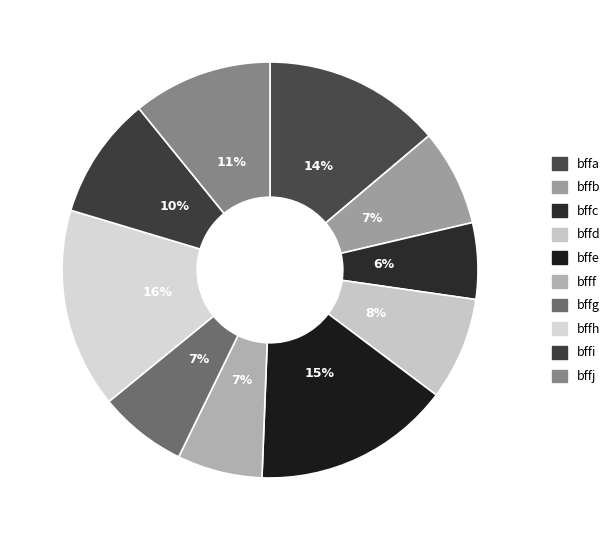

Rank the categories by value from highest to lowest.

bffh, bffe, bffa, bffj, bffi, bffd, bffb, bffg, bfff, bffc